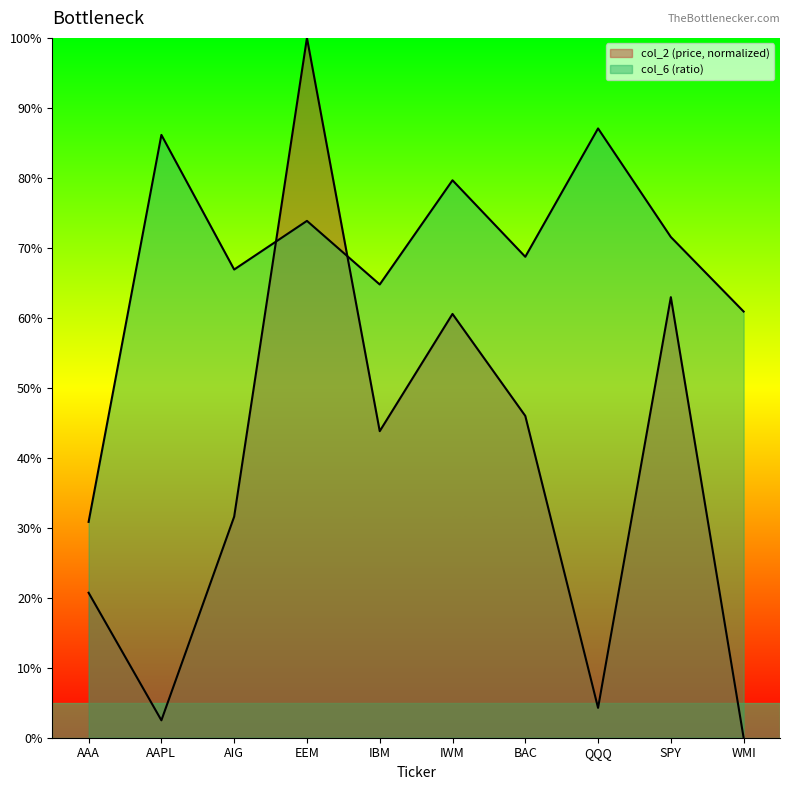

What are all the series names shown in the legend?

col_2, col_6